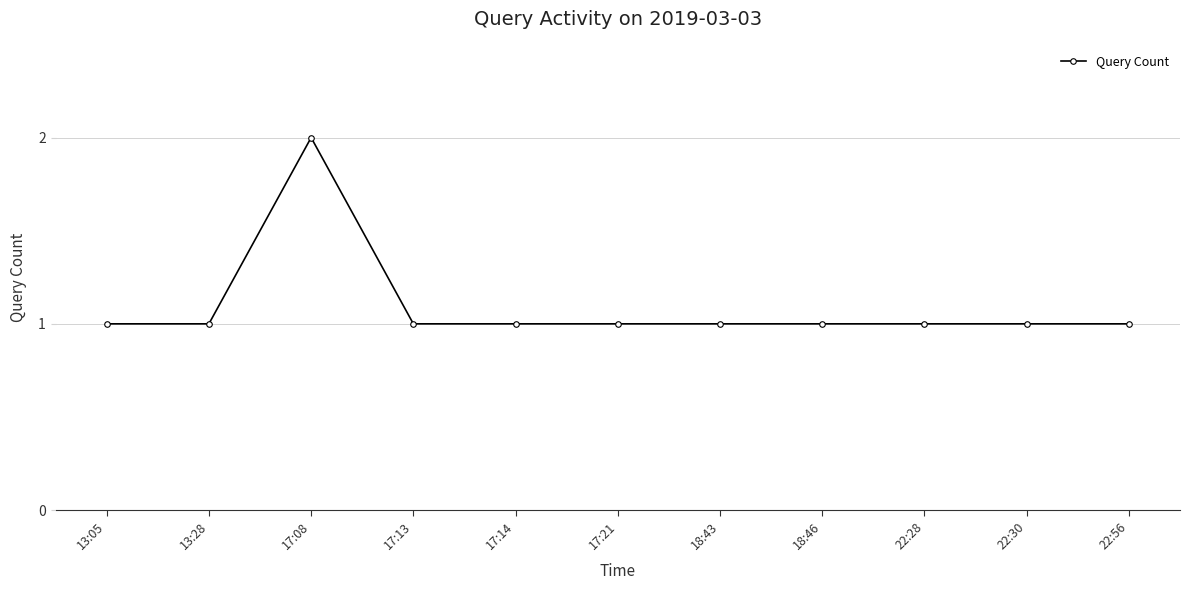

What position from the right is 18:46?

4